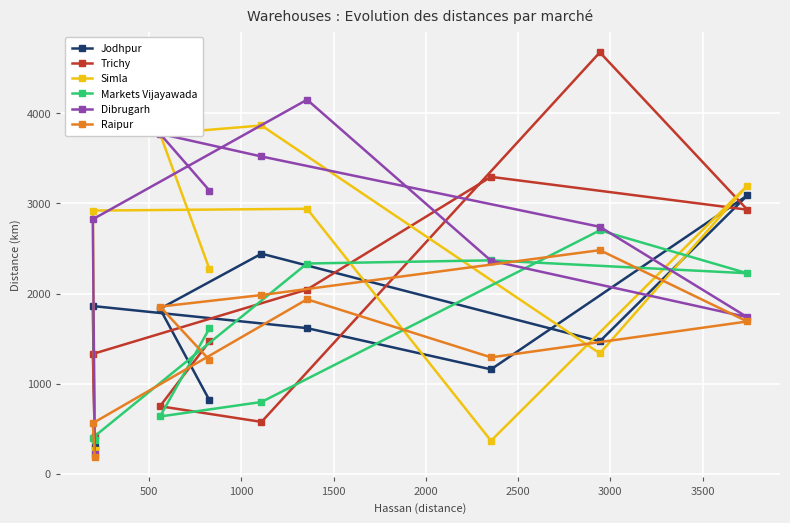

What are all the series names shown in the legend?

Jodhpur, Trichy, Simla, Markets Vijayawada, Dibrugarh, Raipur